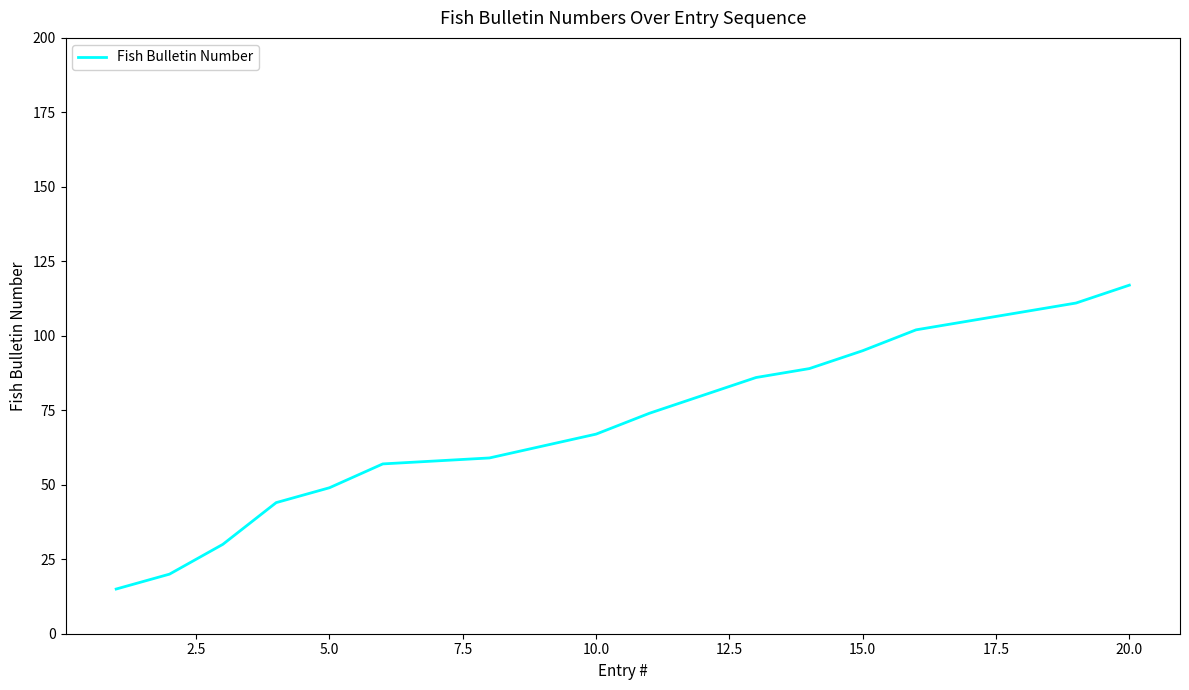

What is the maximum value shown in the chart?

117